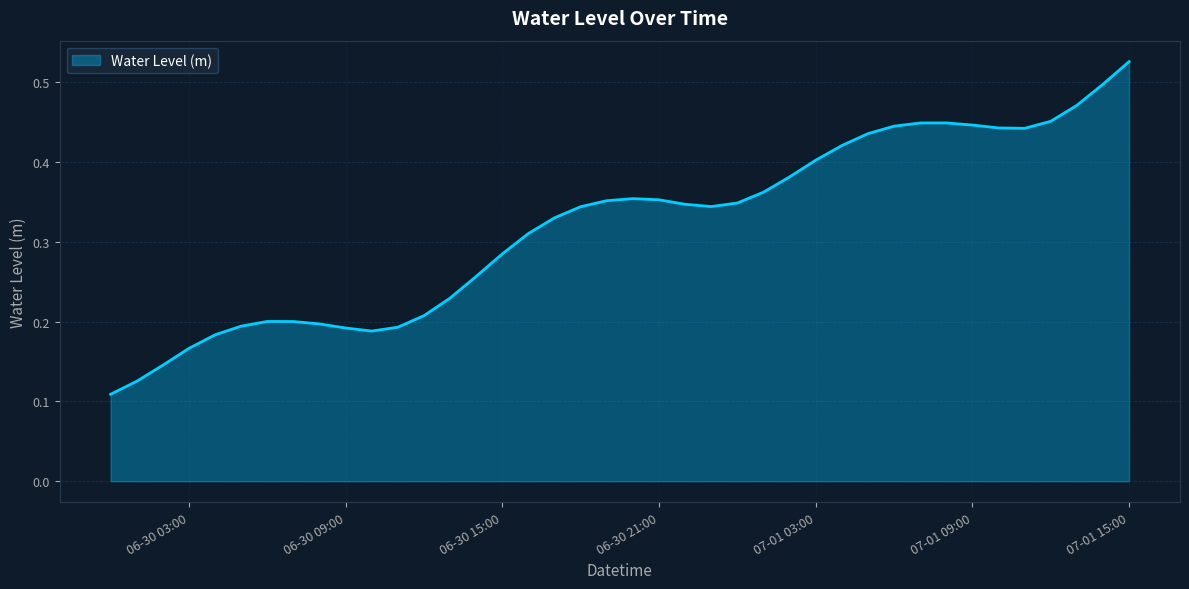

What is the average value?

0.3